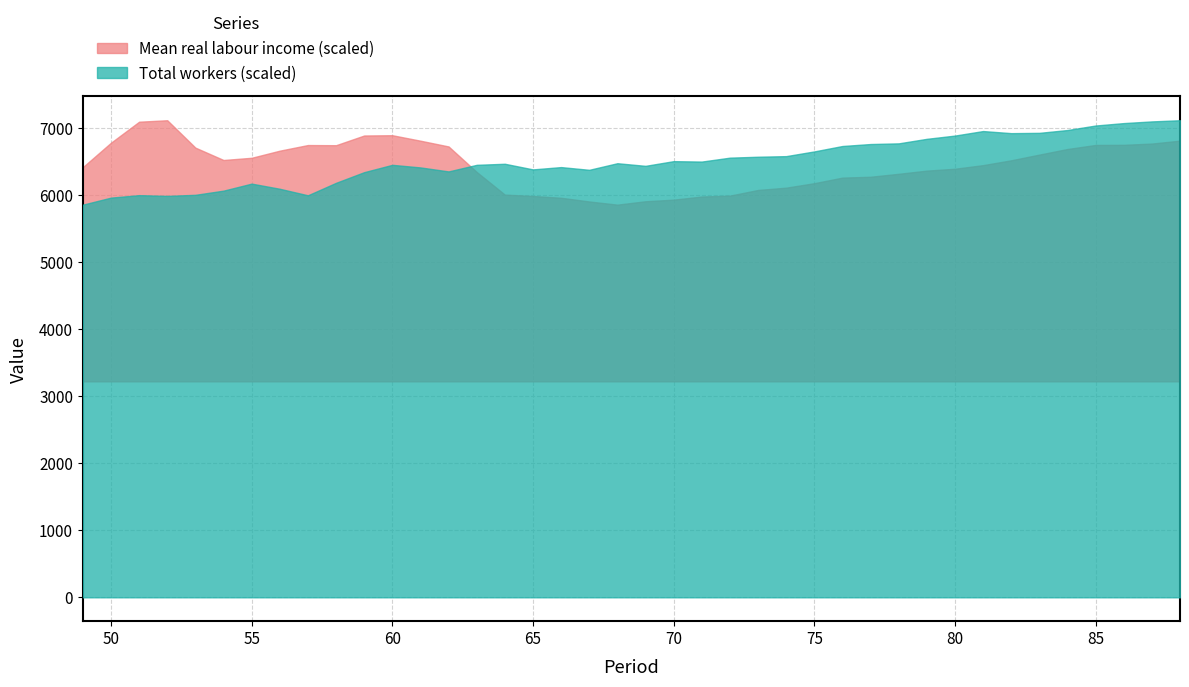

List the series in order of their peak value, highest first.

Total_workers, Mean_real_labour_income